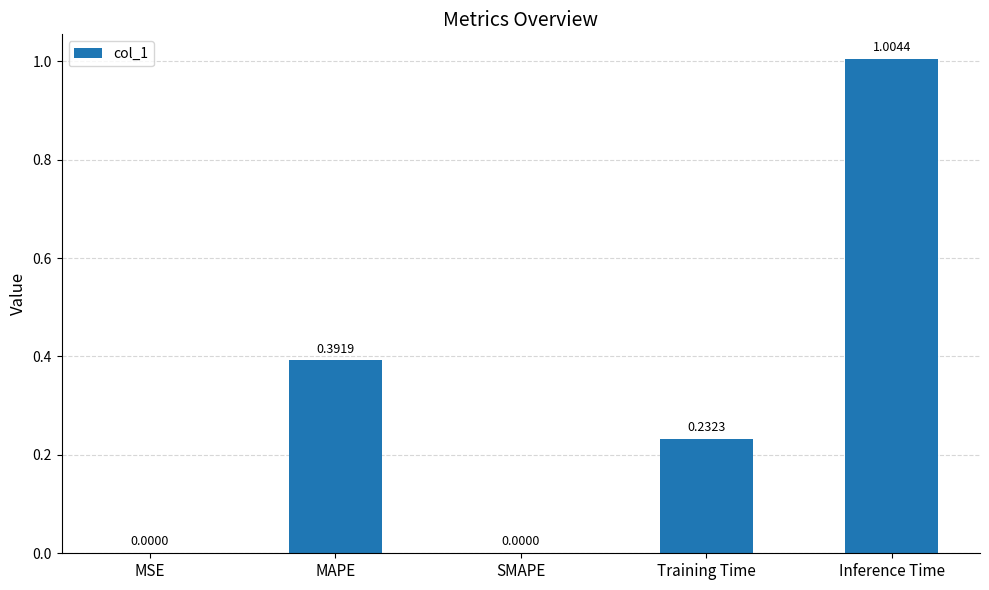

Which category has the highest value across all series?

Inference Time